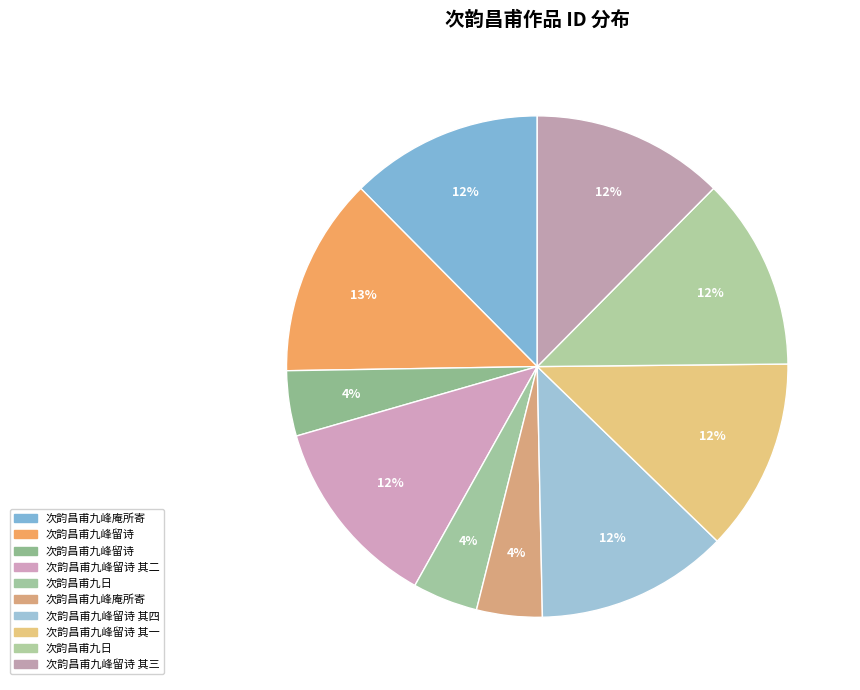

Which slice is the largest?

次韵昌甫九峰留诗